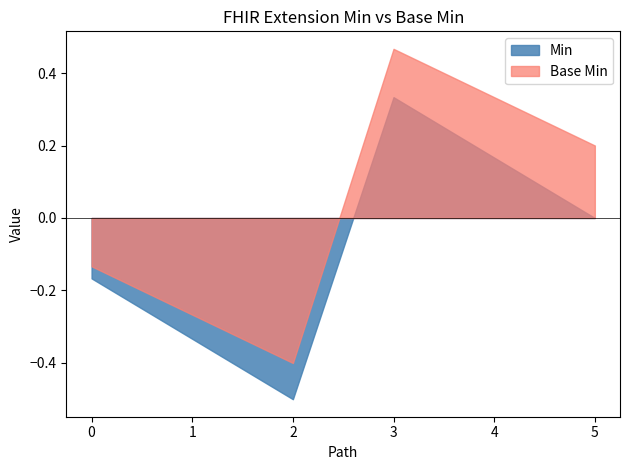

Does the chart have visible grid lines?

No